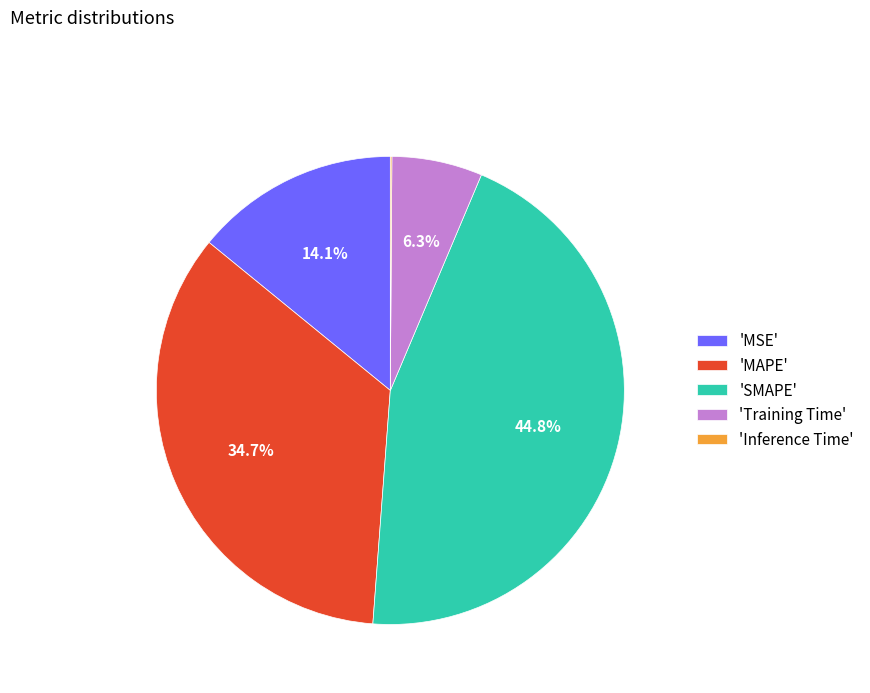

What is the largest slice in the pie chart?

'SMAPE'